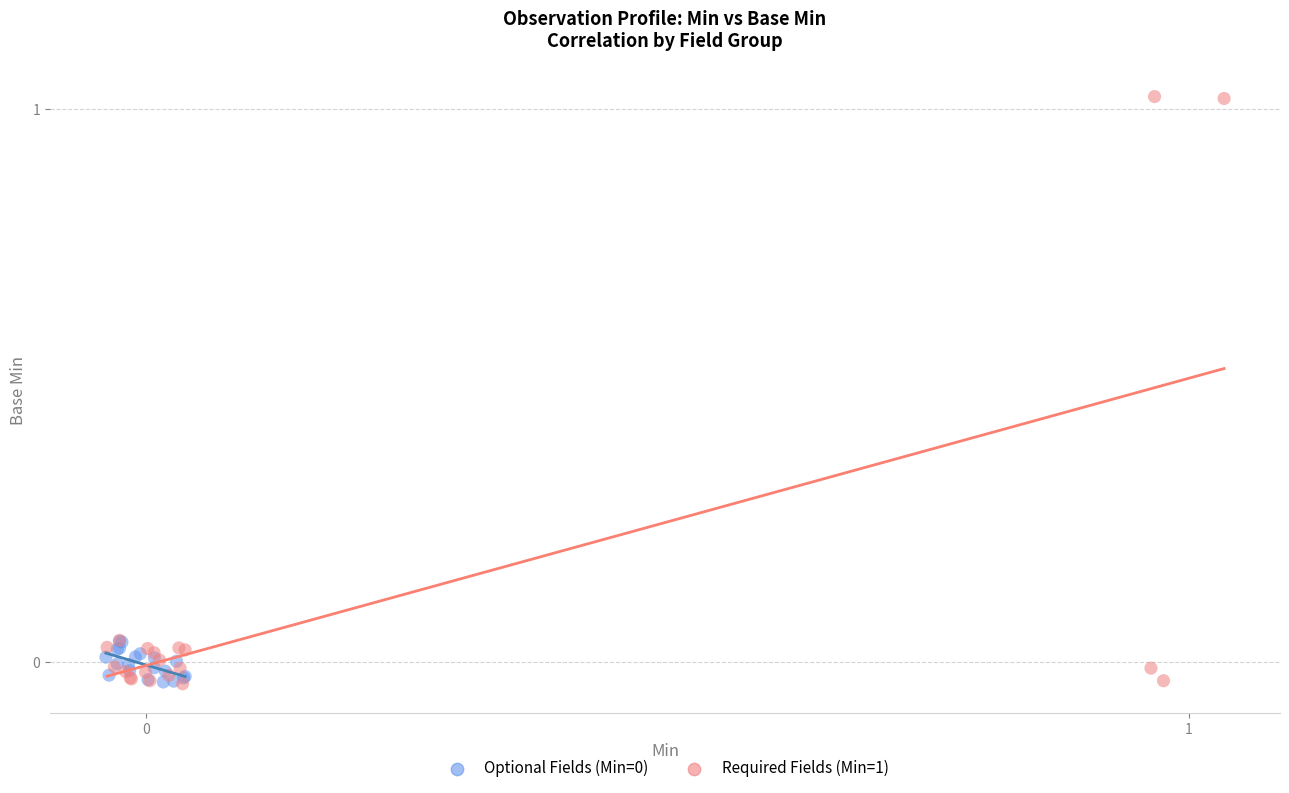

Which series contains the highest Y value?

Required Fields (Min=1)